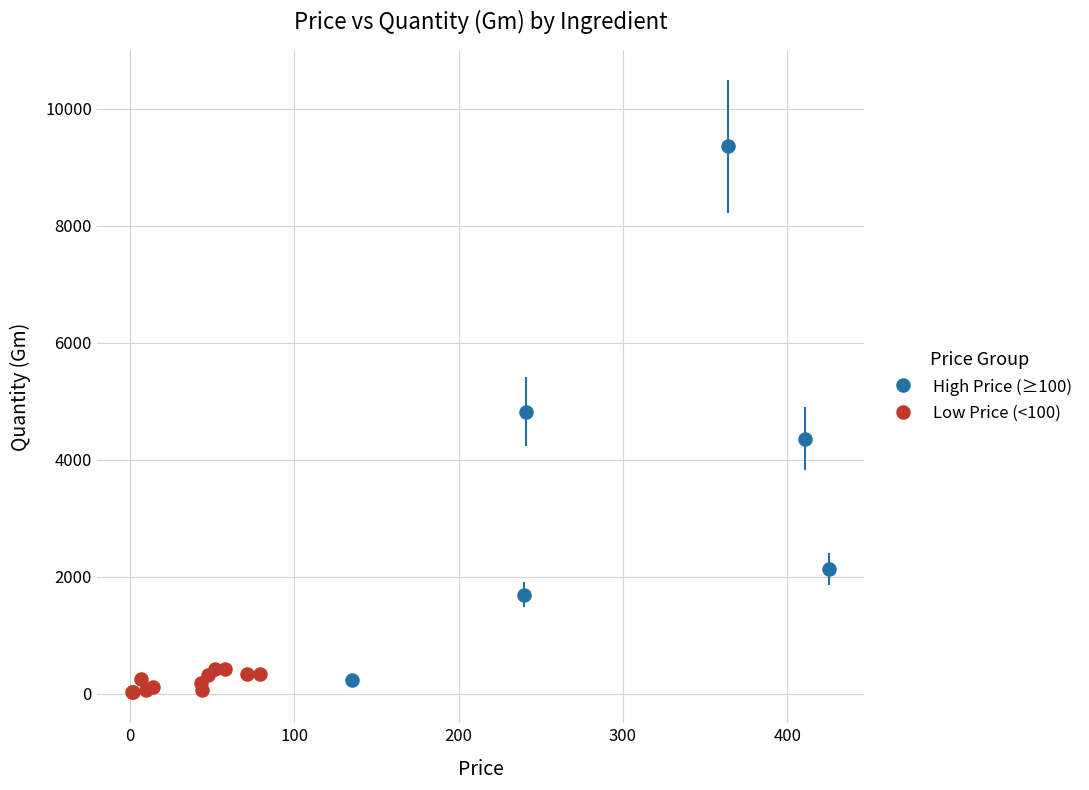

Which series contains the highest Y value?

High Price (≥100)